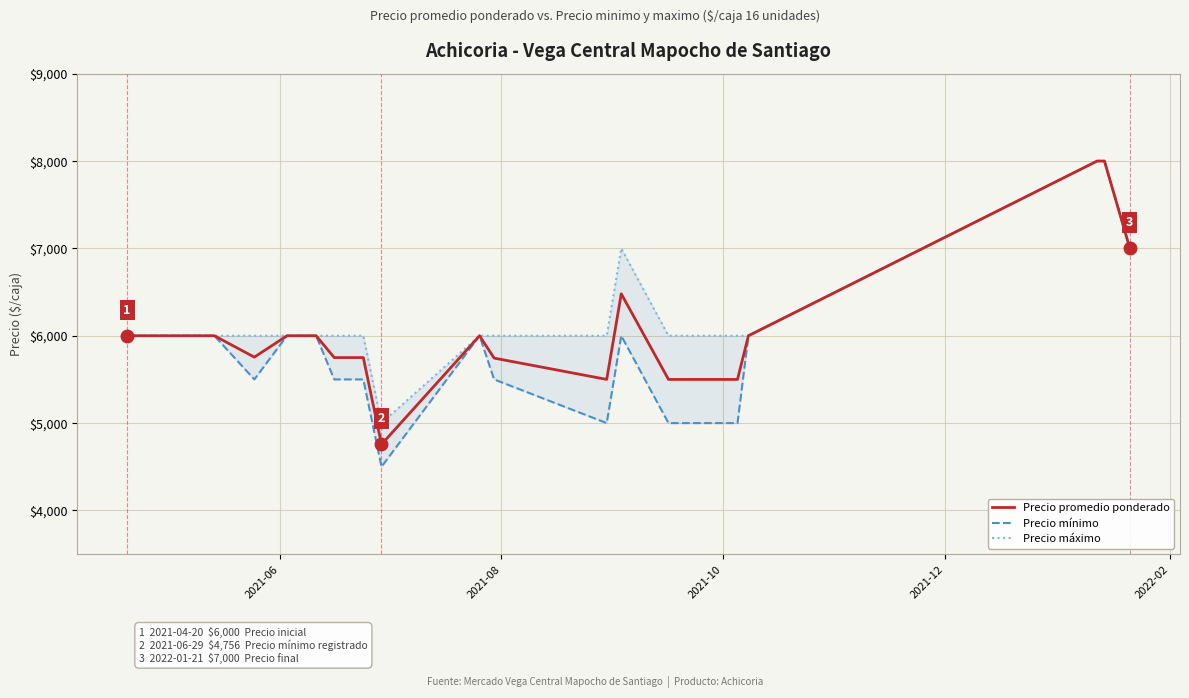

What is the lowest value of the Precio promedio ponderado series?

4756